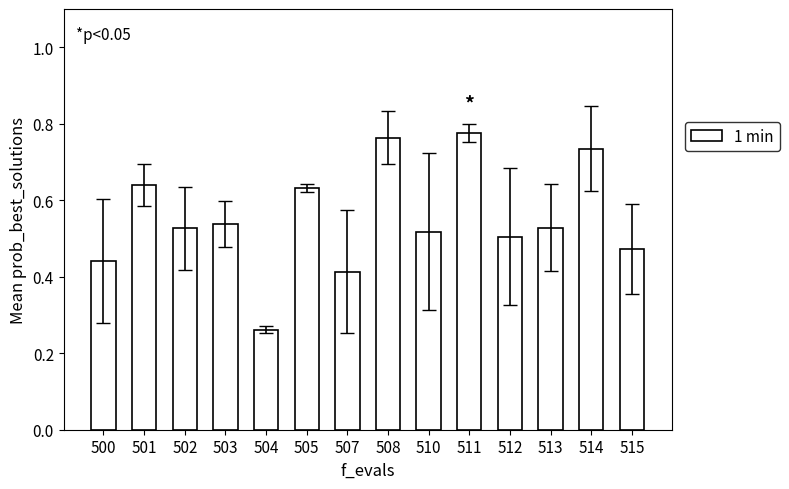

What is the sum of the values at 513 and 500?

1.0